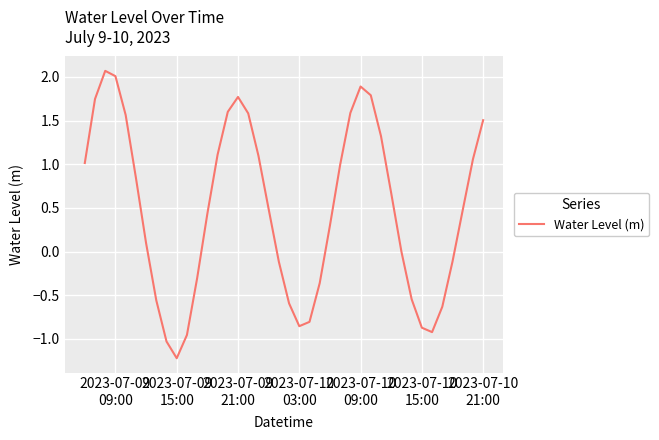

What is the smallest value displayed?

-1.2